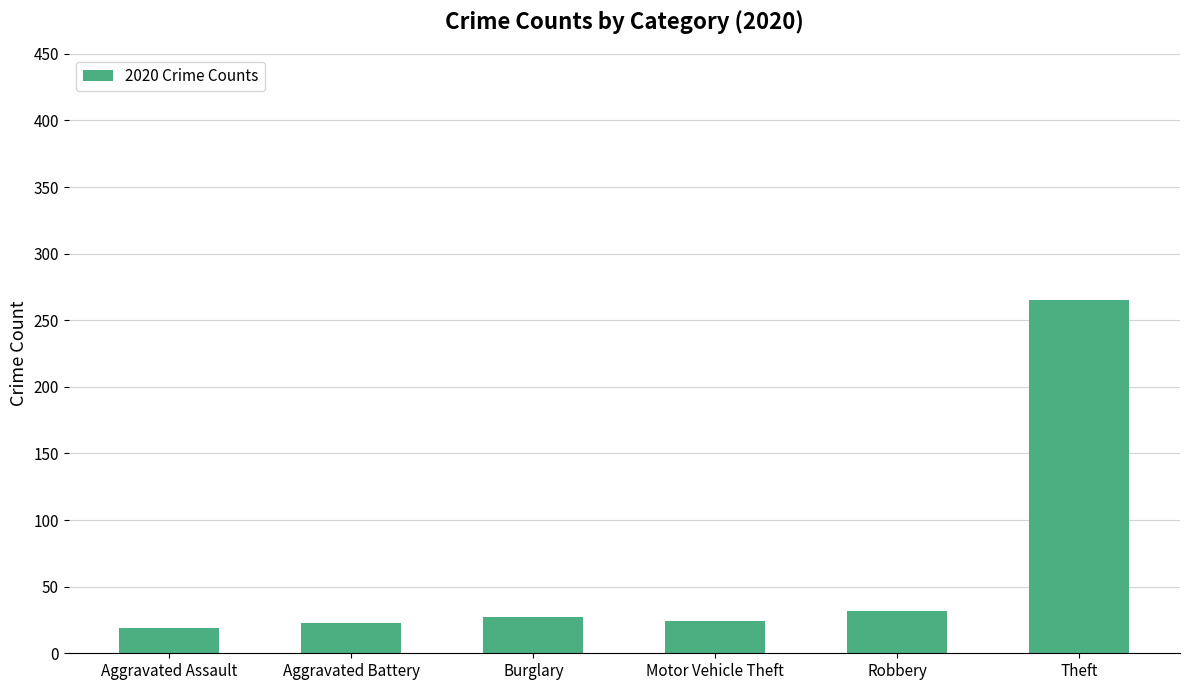

What is the label of the 5th bar from the right?

Aggravated Battery